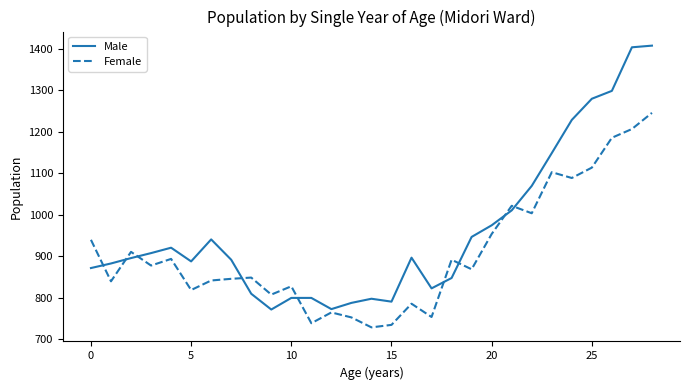

What is the maximum value shown in the chart?

1408